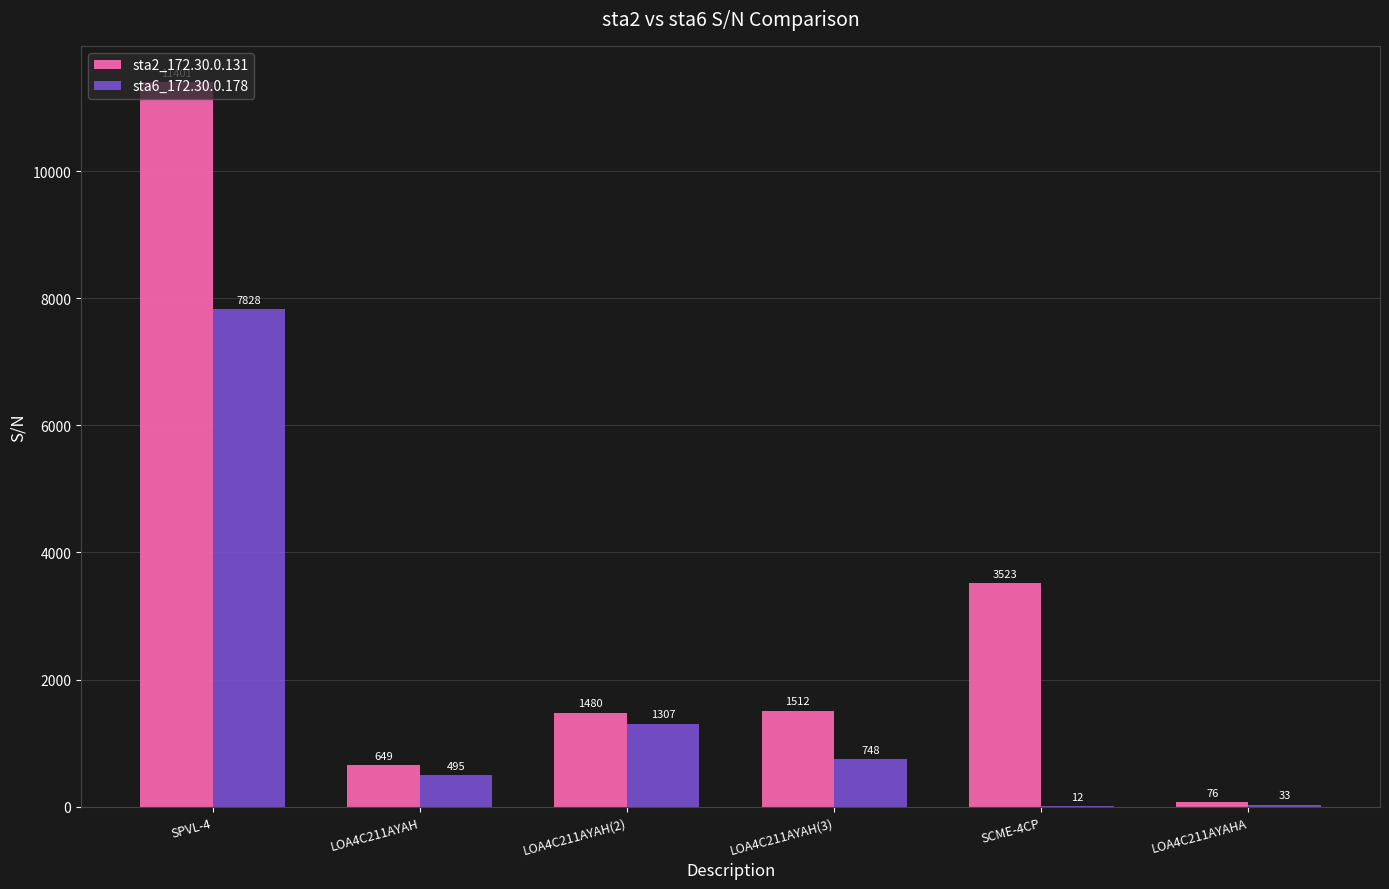

Reading left to right, extract all data points from this chart.

sta2_172.30.0.131: 11401	649	1480	1512	3523	76
sta6_172.30.0.178: 7828	495	1307	748	12	33